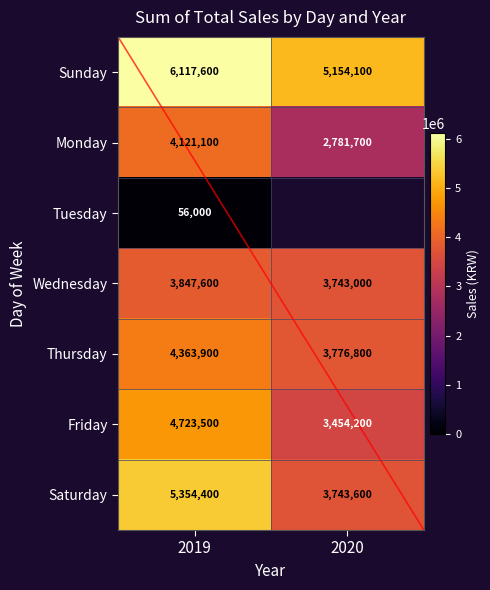

The Thursday series shows 2712393.4 at 2019. True or false?

False